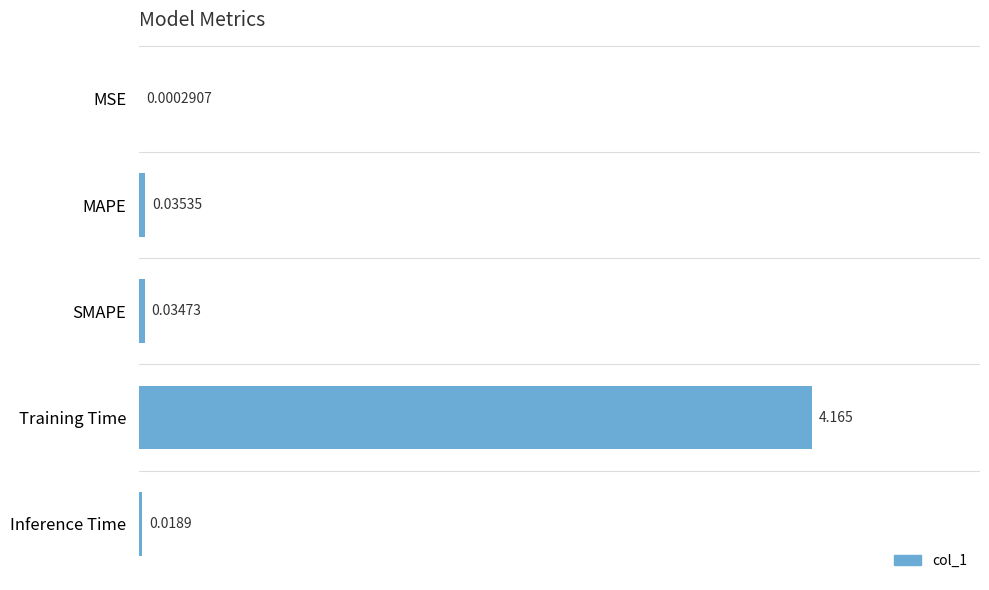

Between Training Time and Inference Time, which is larger?

Training Time